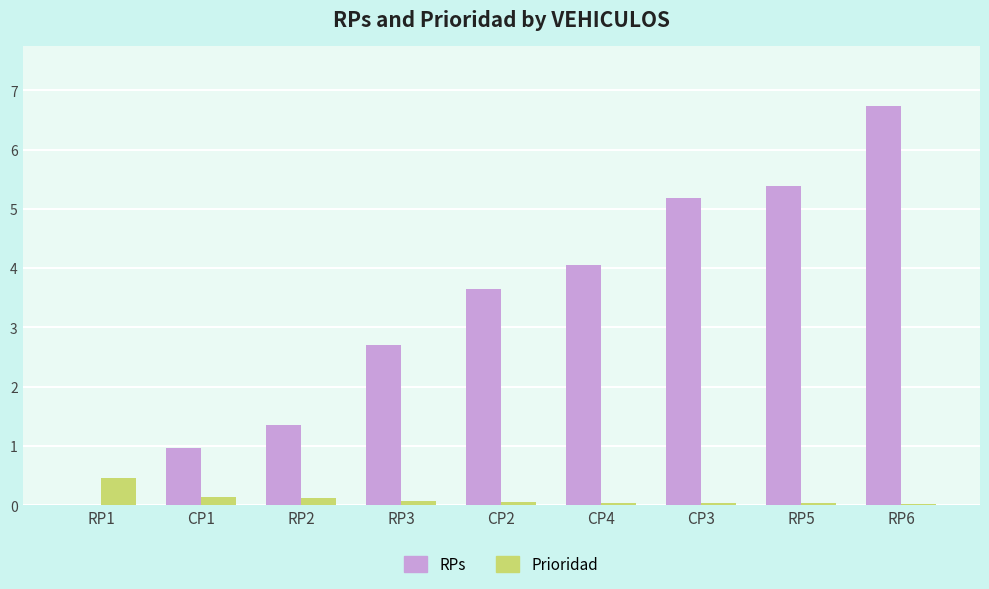

How many positive values does the RPs series have?

8